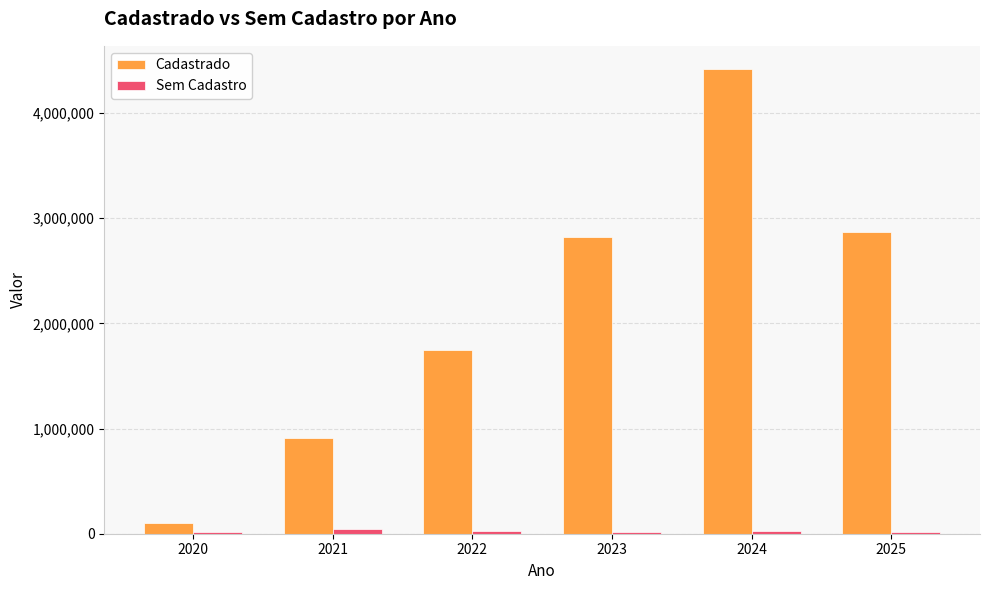

What is the sum of all Cadastrado values?

12865229.4